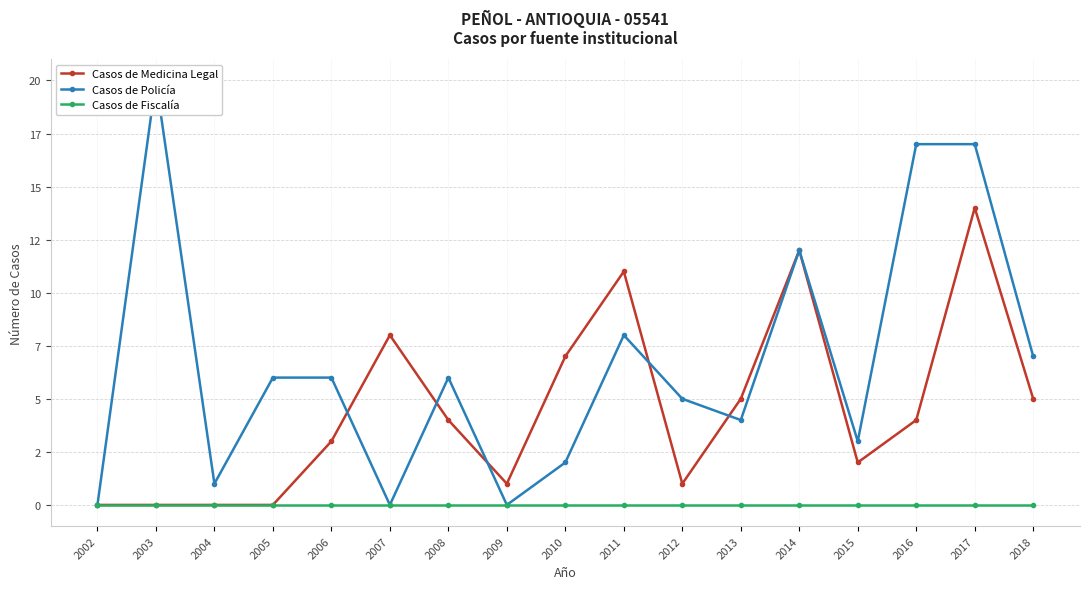

List the labels in order of Casos de Fiscalía value, largest first.

2002, 2003, 2004, 2005, 2006, 2007, 2008, 2009, 2010, 2011, 2012, 2013, 2014, 2015, 2016, 2017, 2018